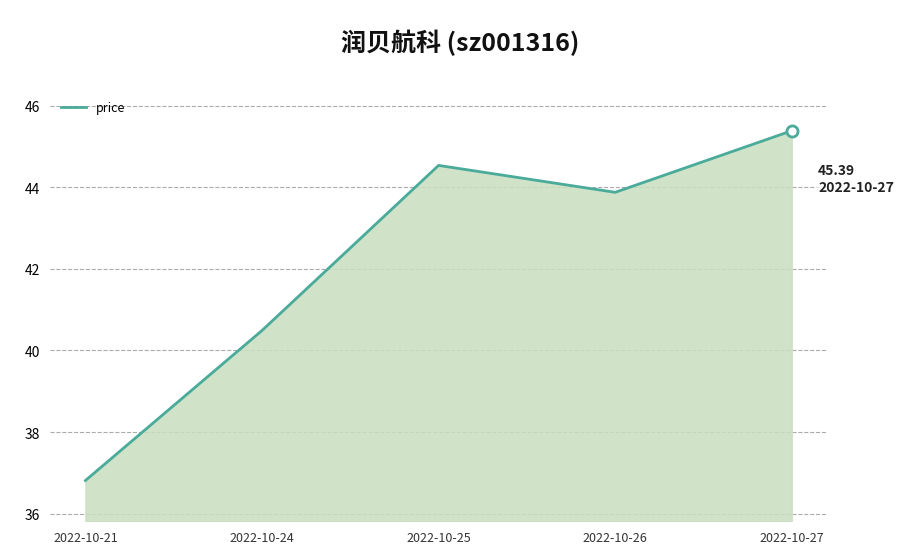

List the labels in order of value, largest first.

2022-10-27, 2022-10-25, 2022-10-26, 2022-10-24, 2022-10-21